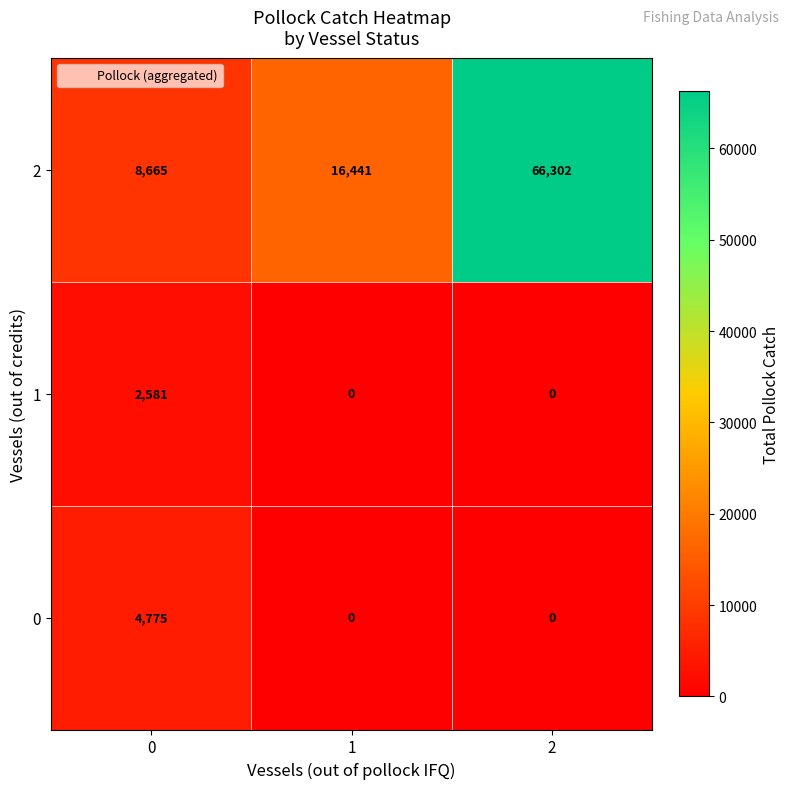

Reading right to left, extract all data points from this chart.

2: 66302	16441	8665
1: 0	0	2581
0: 0	0	4775